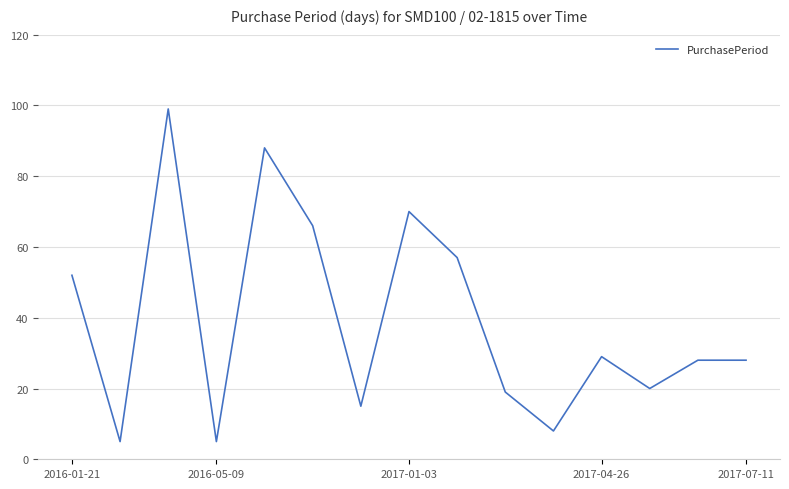

What is the minimum value shown in the chart?

5